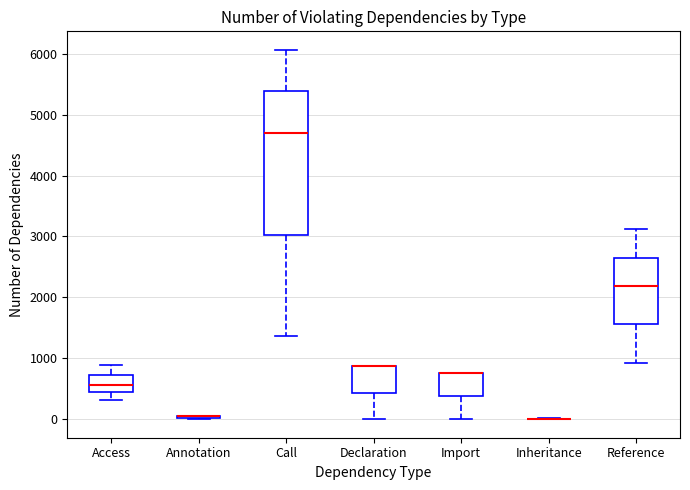

Where does the lower whisker of the box for Import end on the y-axis? The values are not printed on the chart, so give them approximately, as read against the axis.

0